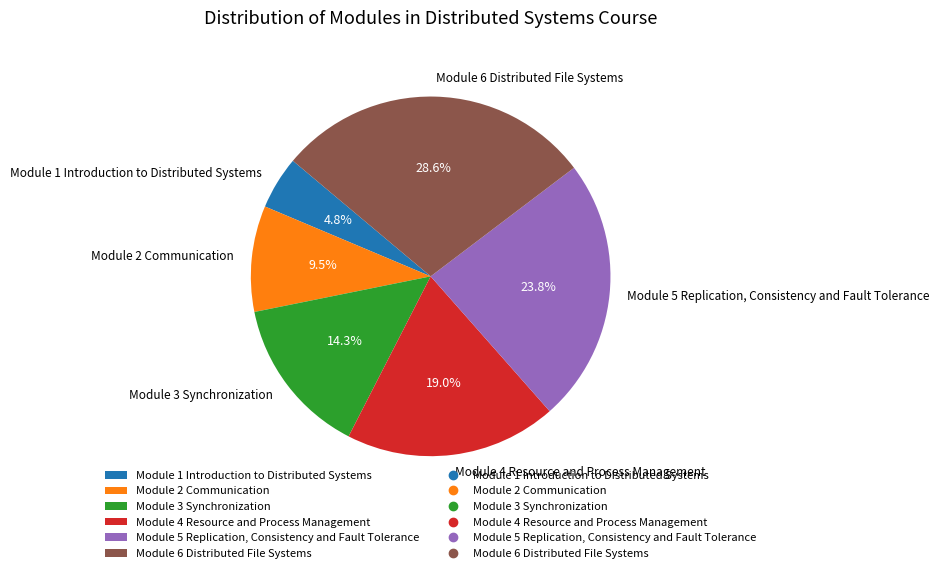

Rank the categories by value from highest to lowest.

Module 6 Distributed File Systems, Module 5 Replication, Consistency and Fault Tolerance, Module 4 Resource and Process Management, Module 3 Synchronization, Module 2 Communication, Module 1 Introduction to Distributed Systems